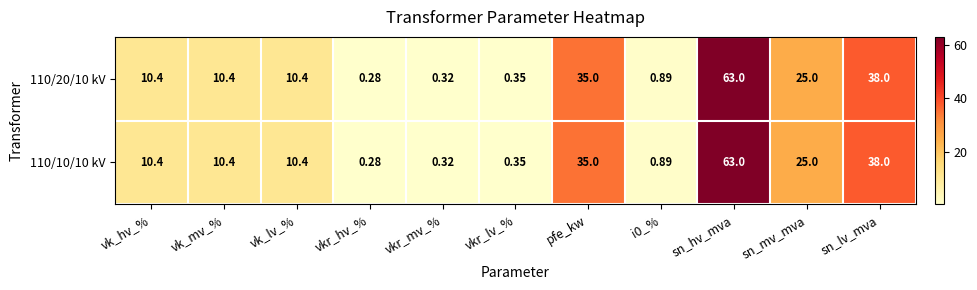

Is the value of 110/10/10 kV at sn_hv_mva greater than the value of 110/20/10 kV at vk_mv_%?

Yes